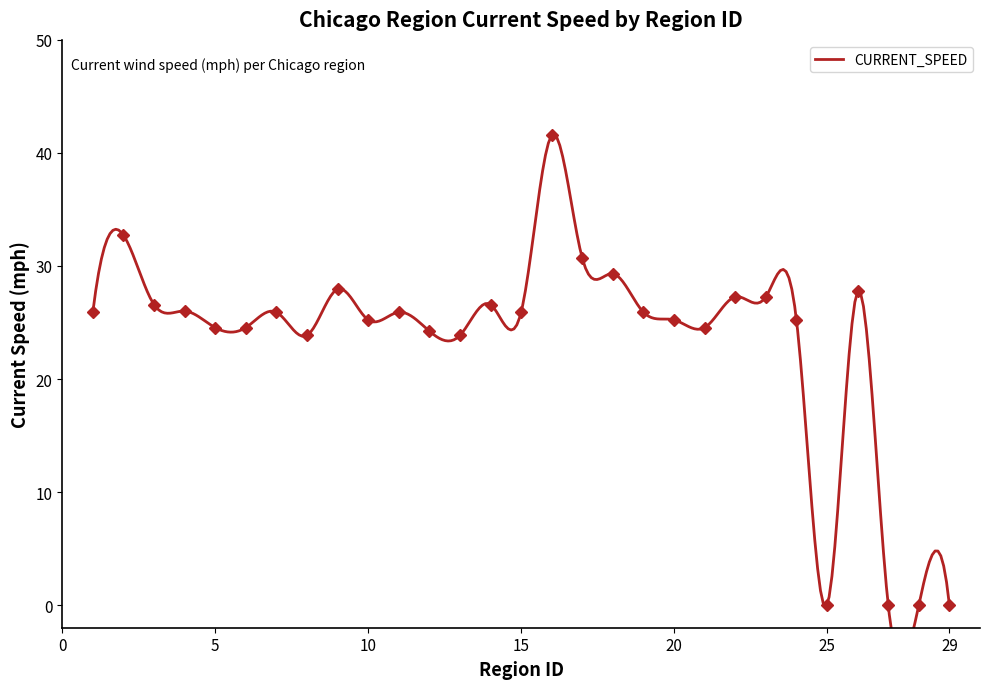

Where is the data nearest to the value 20?

8